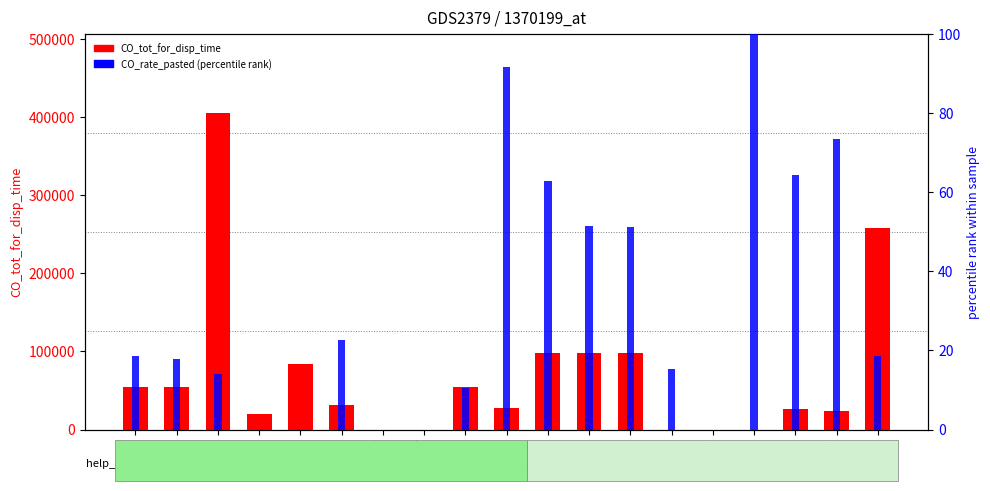

How many values in CO_rate_pasted (percentile) are above zero?

14